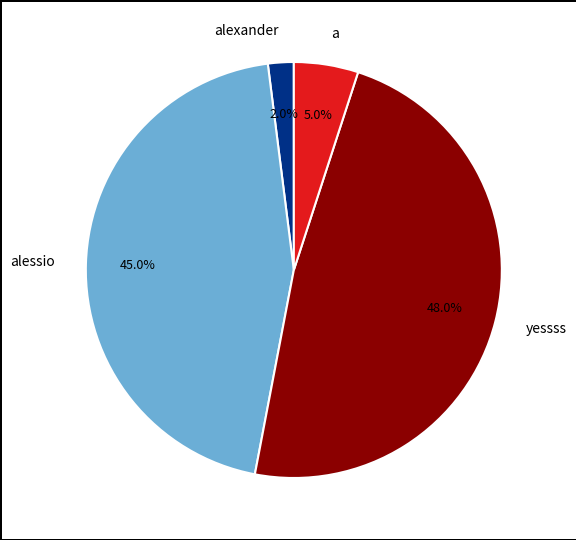

How many slices are in this pie chart?

4